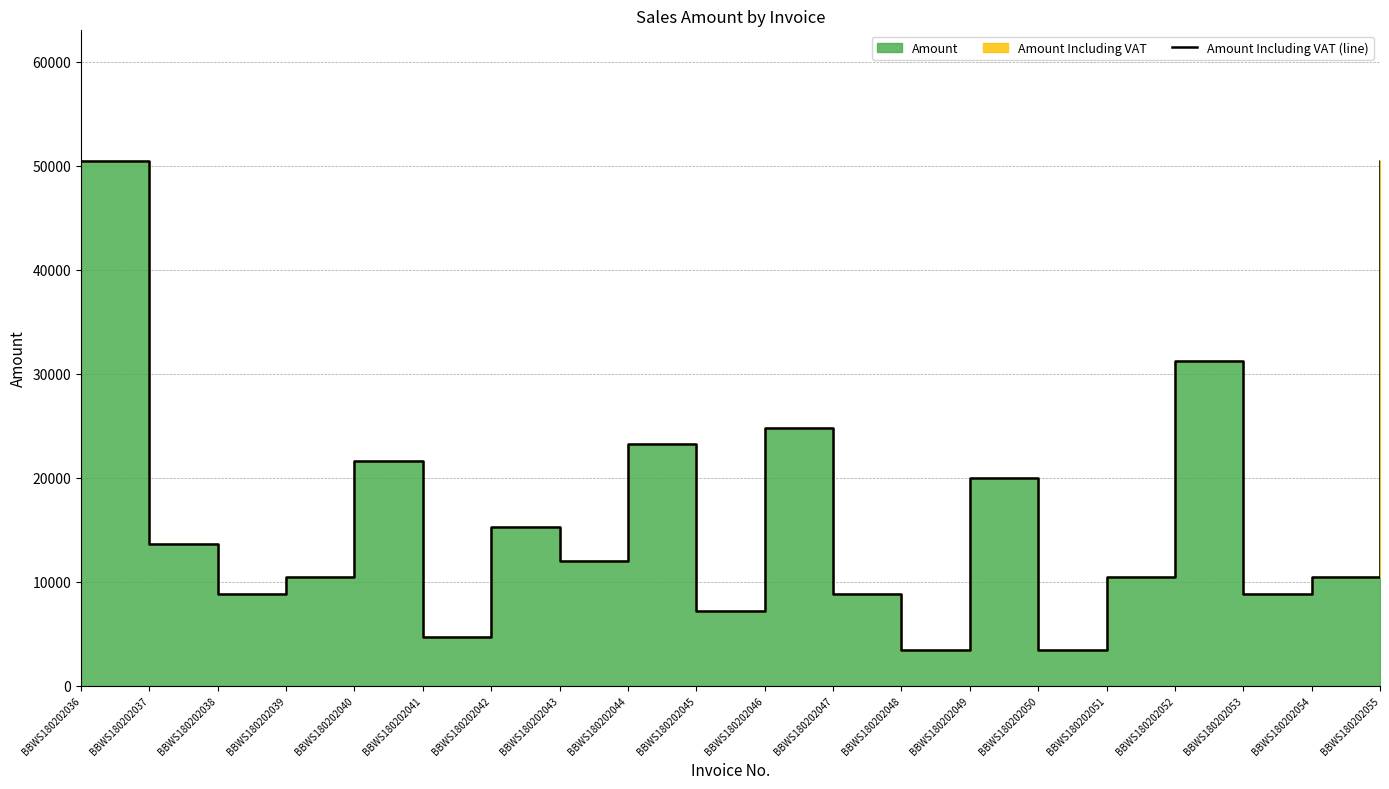

At which category does the chart reach its peak across all series?

BBWS180202036